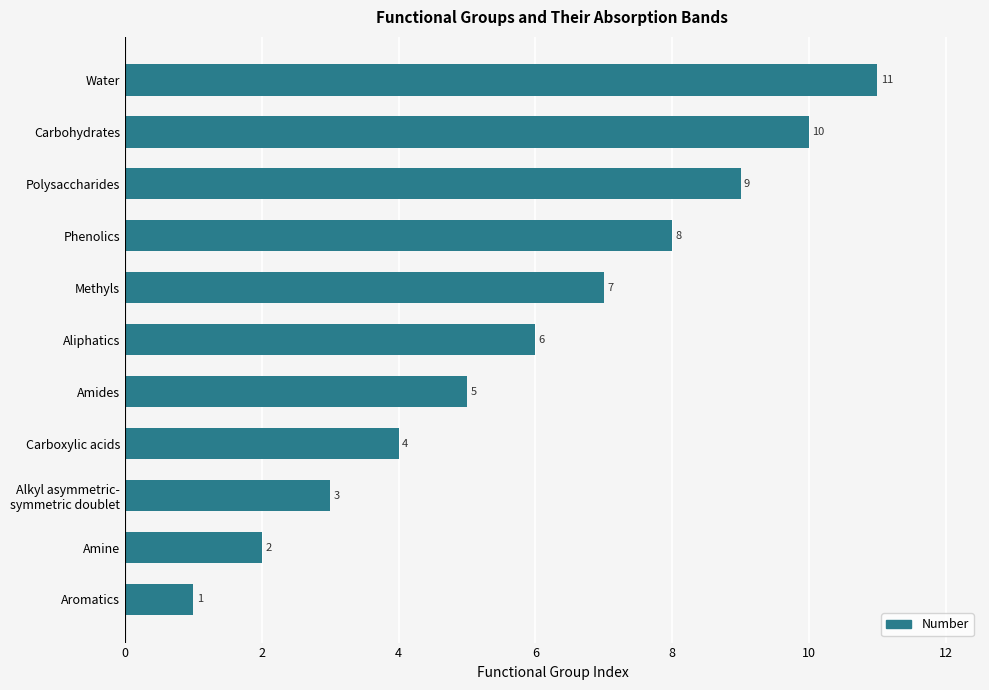

What is the difference between the second highest and minimum values?

9